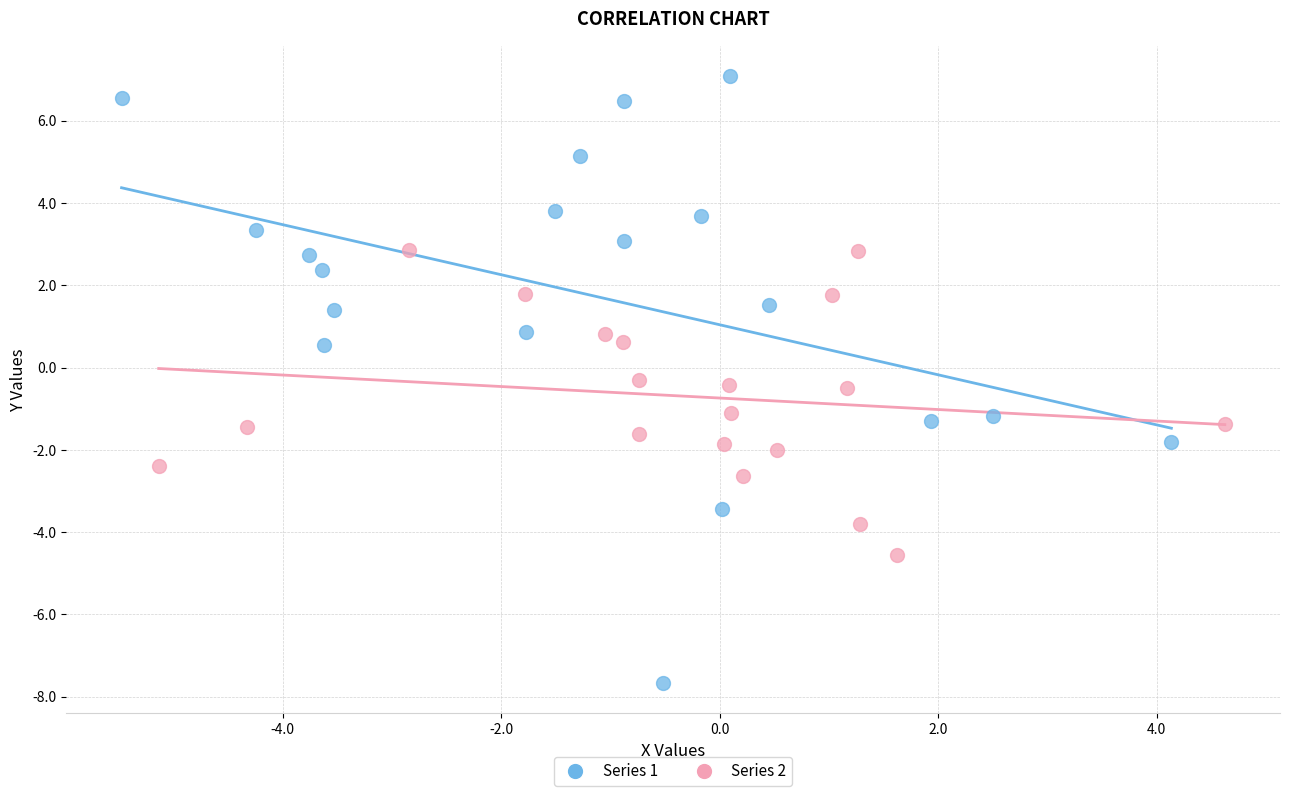

Which series contains the lowest Y value?

Series 1